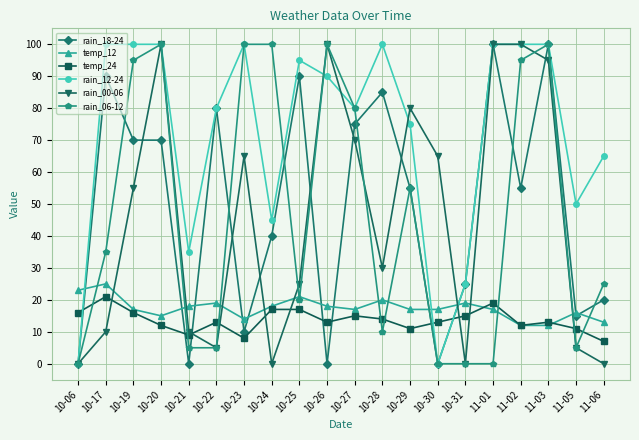

Which series changed the most between 11-01 and 11-05?

rain_00-06